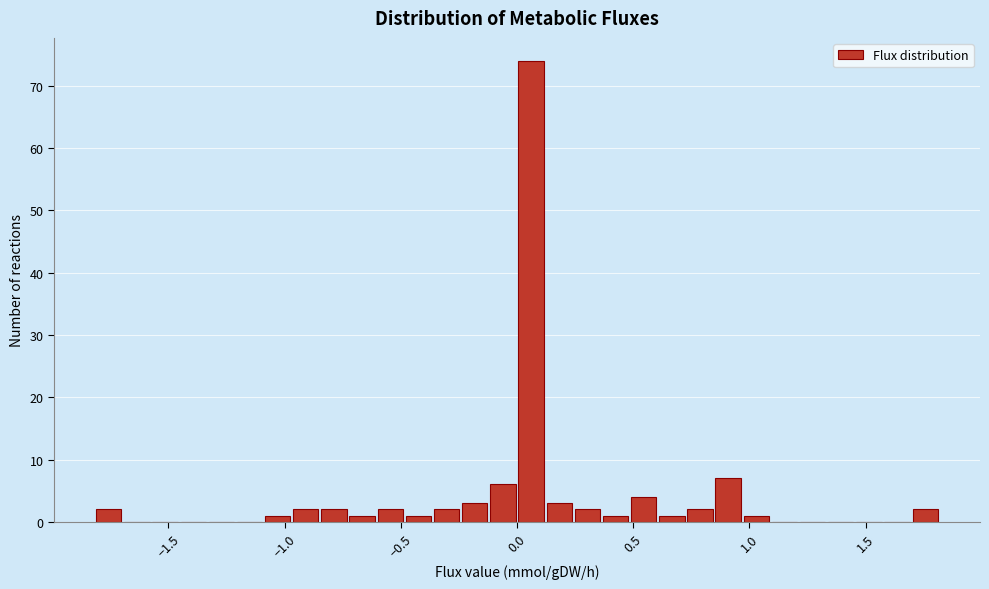

Around what value on the x-axis is the tallest bar? Give the approximate position of its centre, as read against the axis.

0.05